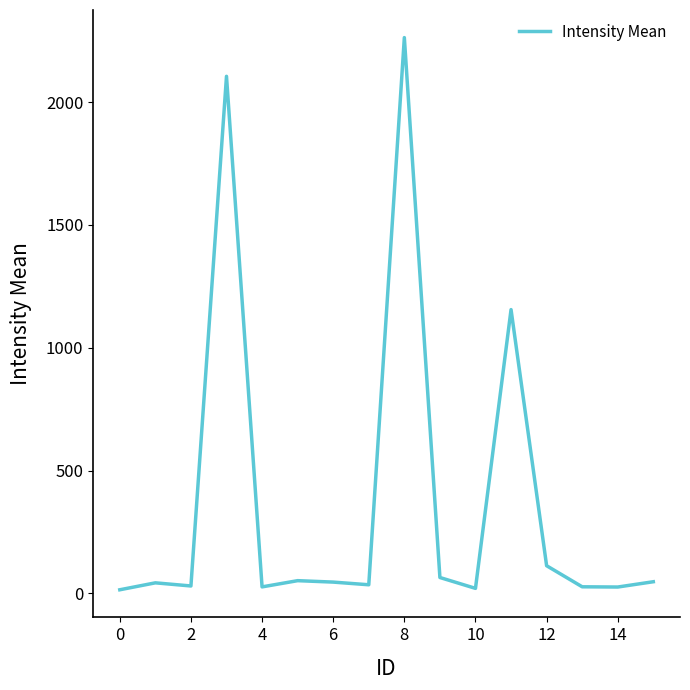

What is the smallest value displayed?

14.8